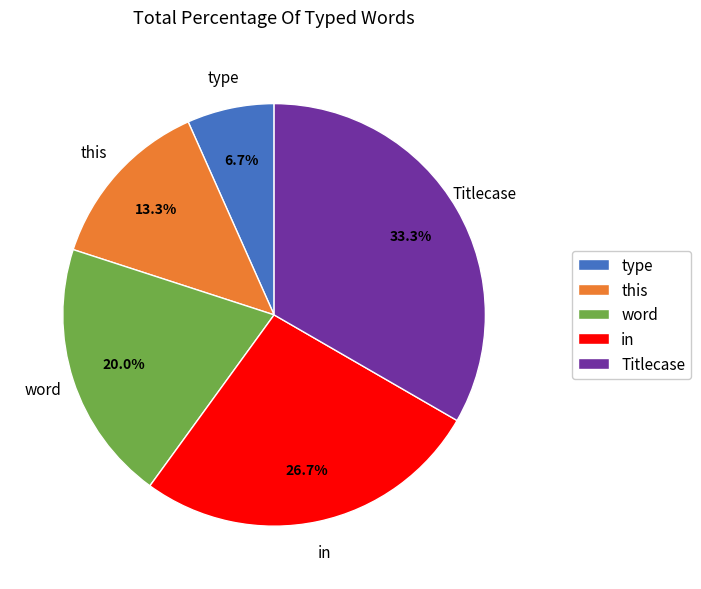

To the nearest percent, what is the average slice percentage?

20%